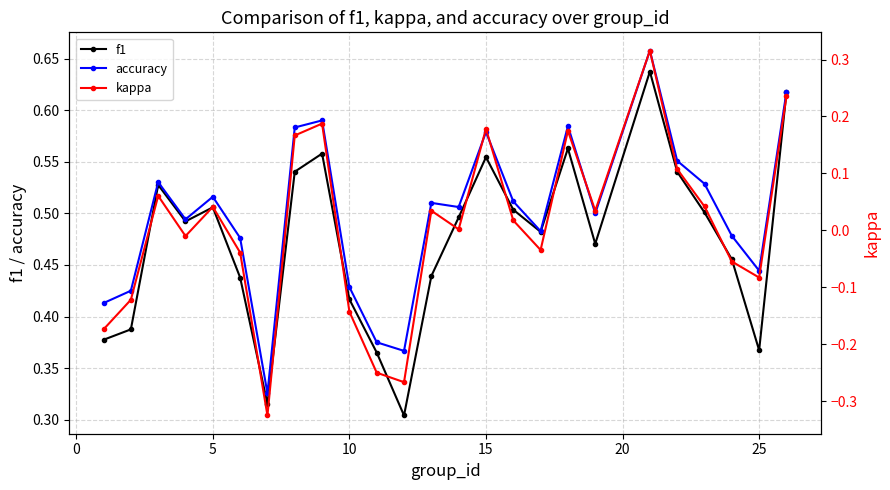

How many f1 values are between 0 and 1?

25